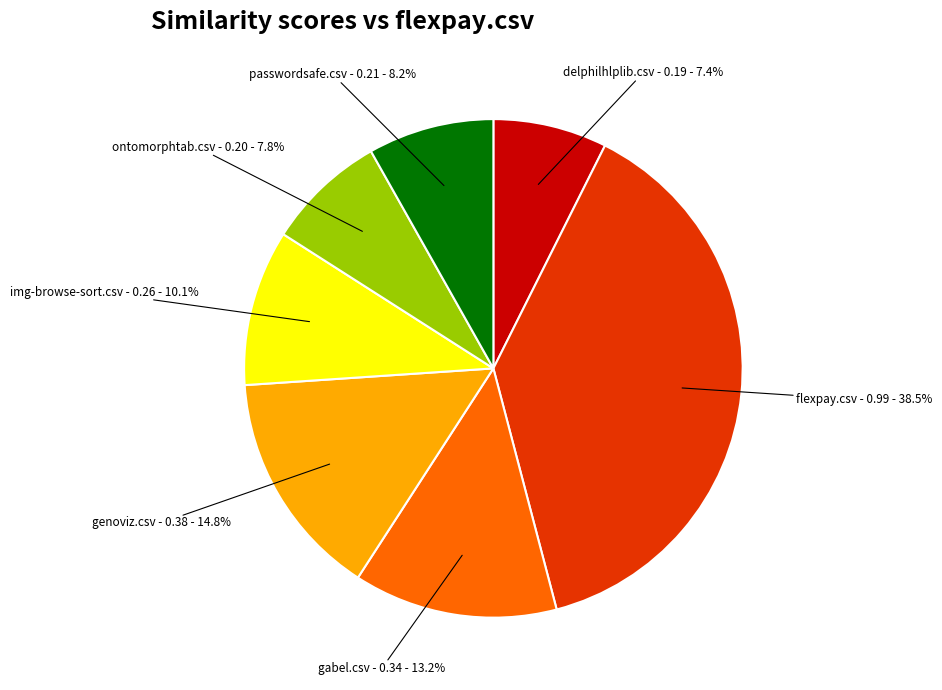

Is there a majority slice in this chart?

No